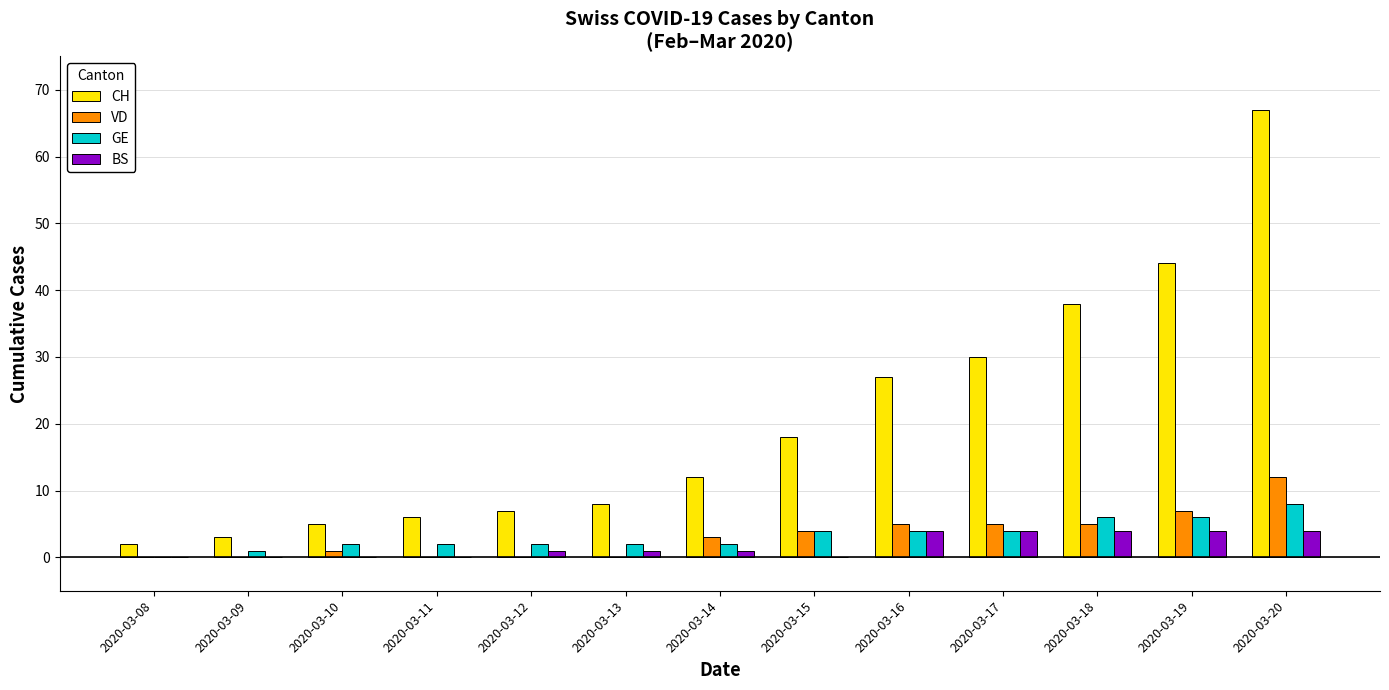

How many groups of bars are there?

13